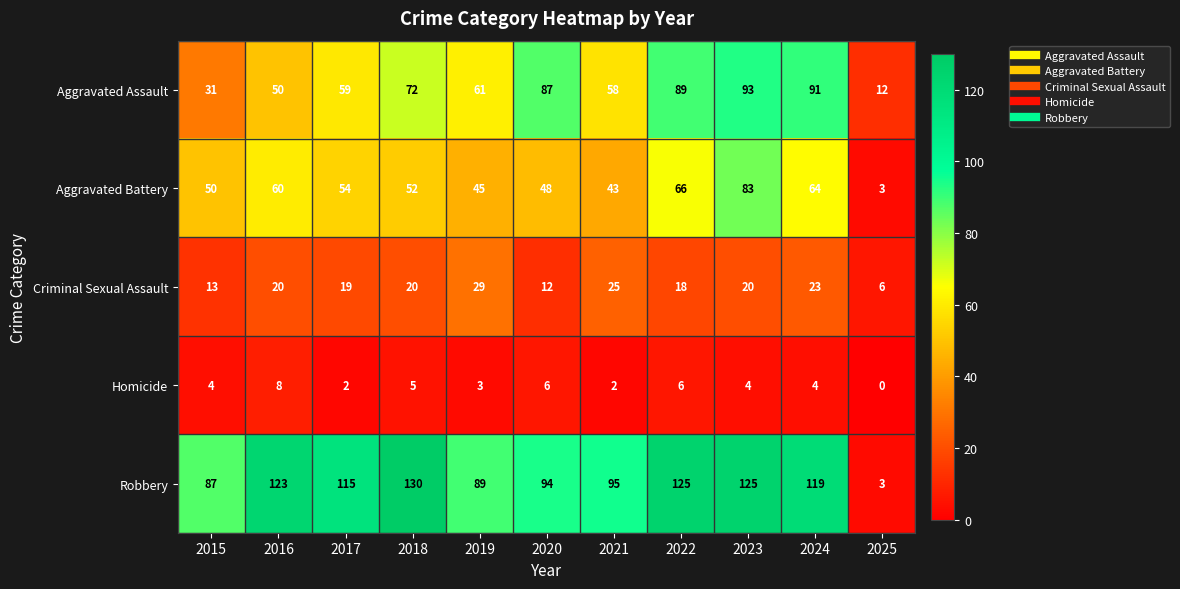

What is the sum of the Homicide values at 2024 and 2015?

8